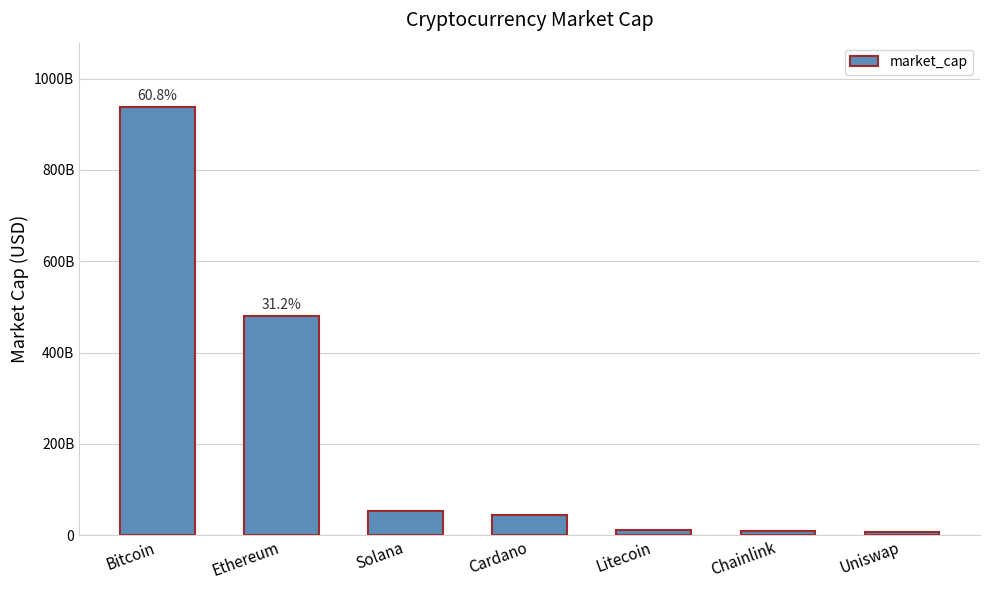

Rank the categories by value from highest to lowest.

Bitcoin, Ethereum, Solana, Cardano, Litecoin, Chainlink, Uniswap